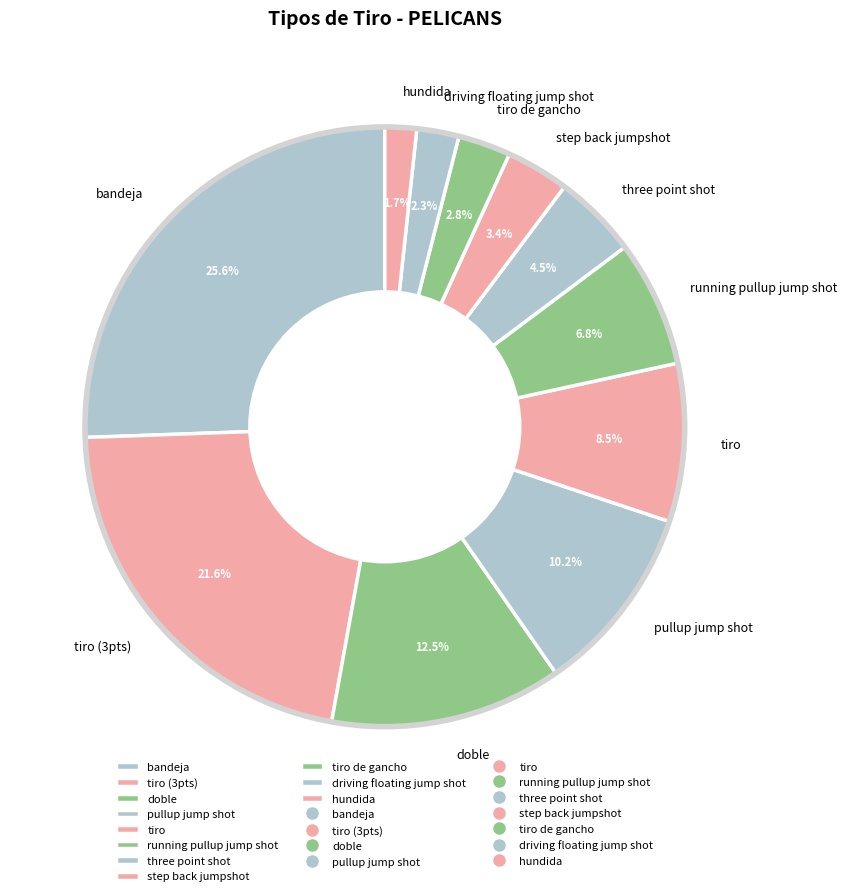

To the nearest percent, what is the average slice percentage?

9%